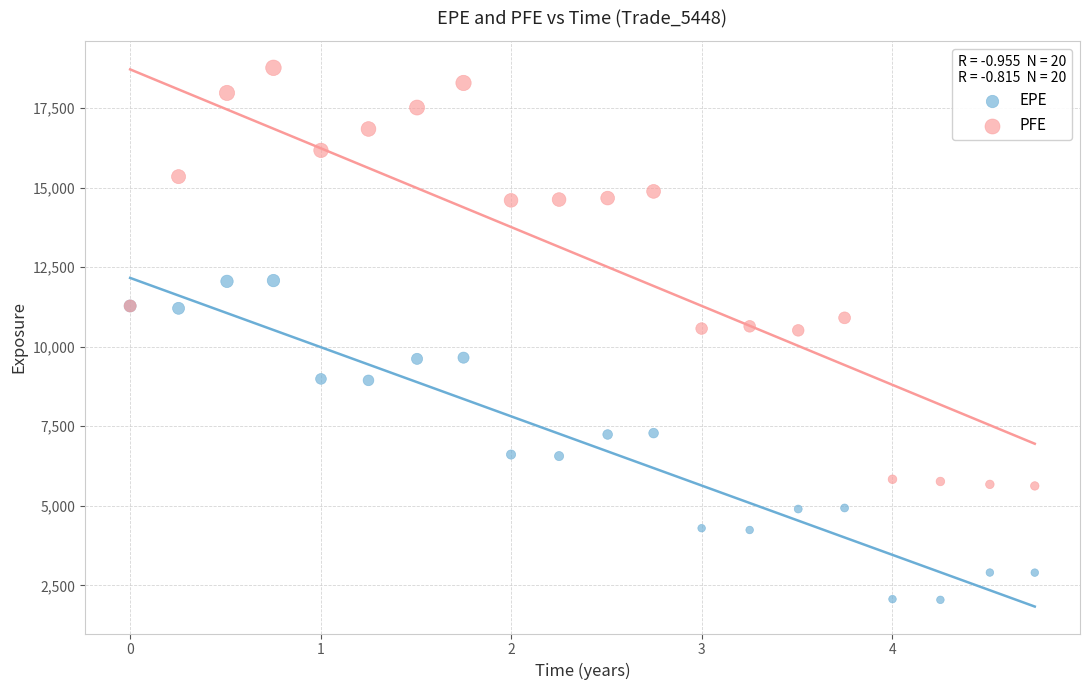

Which series has the largest Y range (max minus min)?

PFE